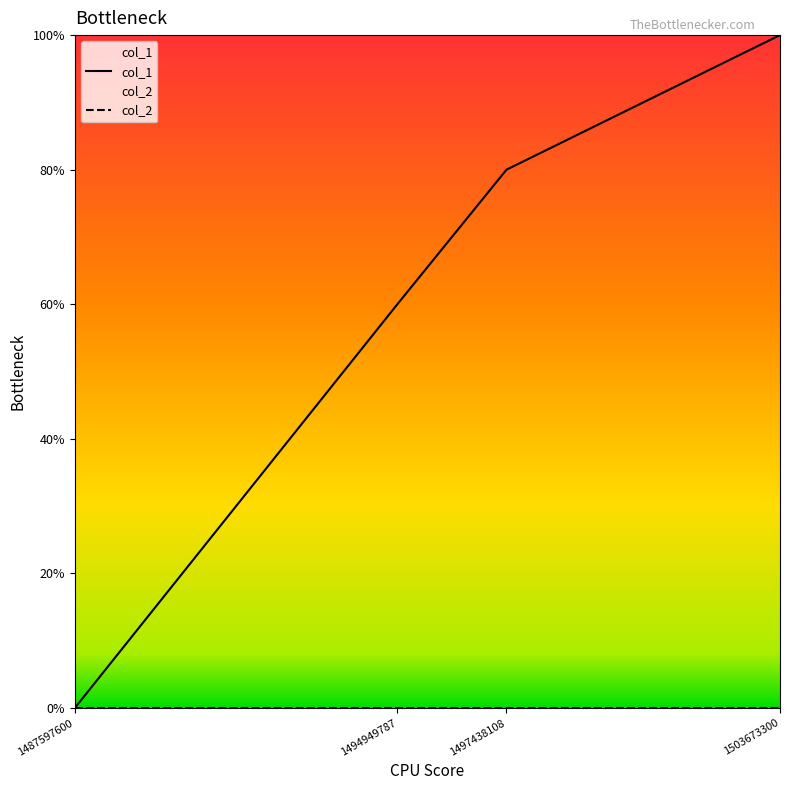

Which label corresponds to the smallest value in the chart?

1487597600